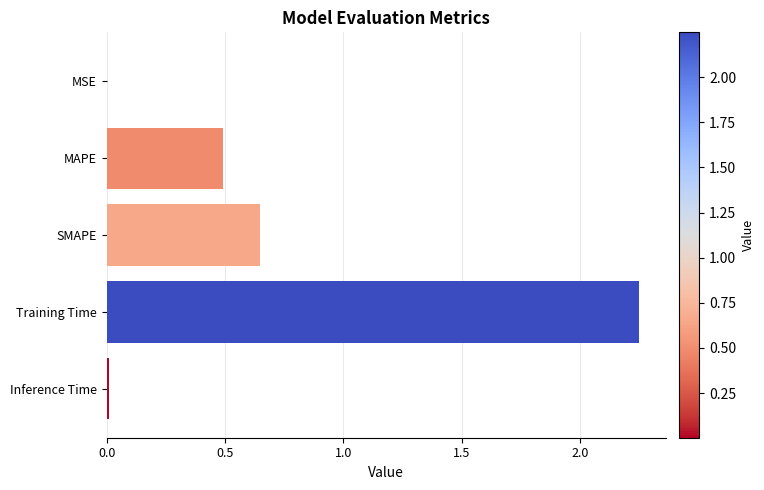

True or false: the data shows 0.9 at SMAPE.

False